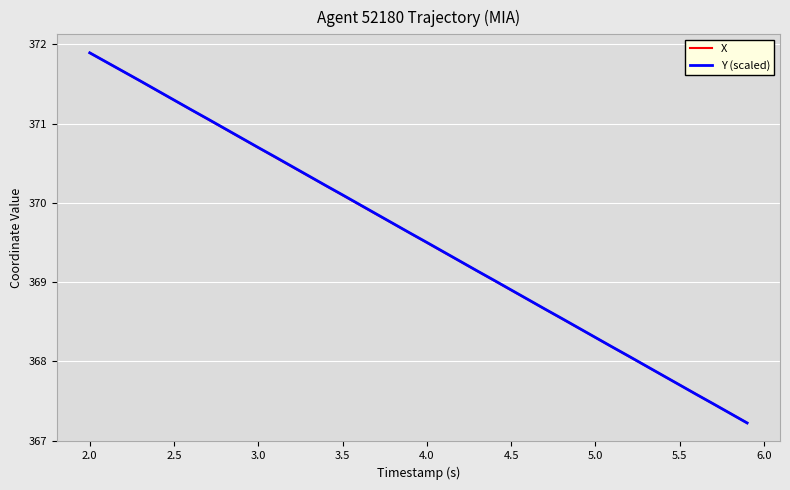

What is the maximum value shown in the chart?

371.9